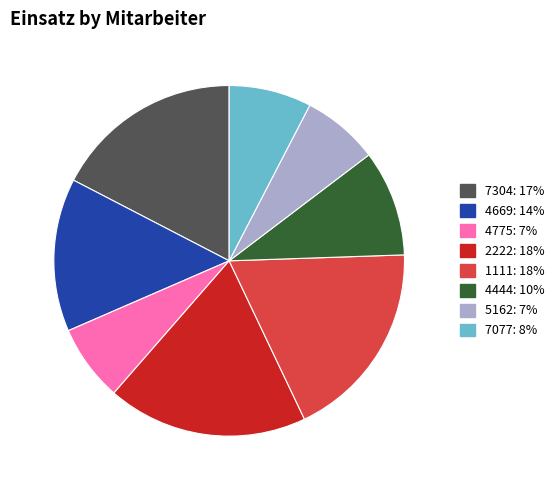

Does 7304 account for over 50% of the chart?

No